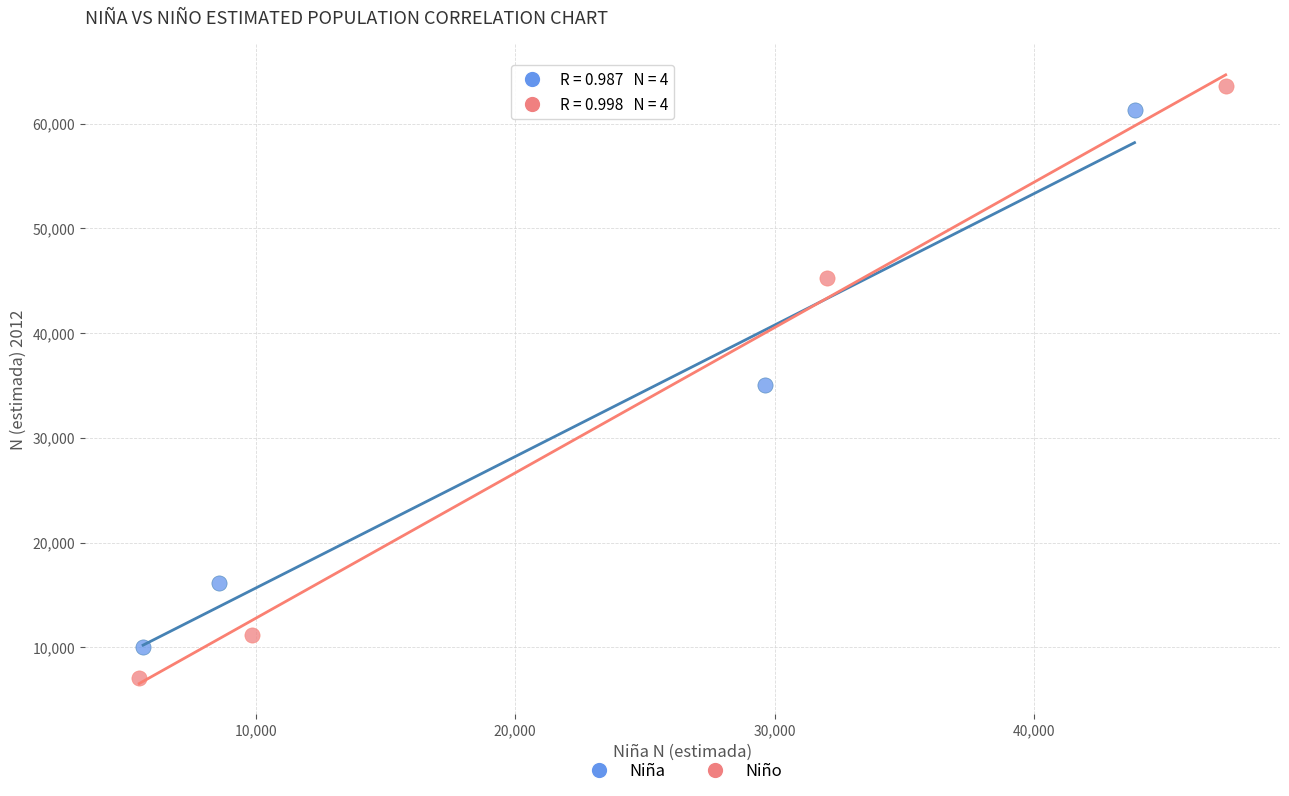

Which series reaches the maximum Y coordinate?

Niño